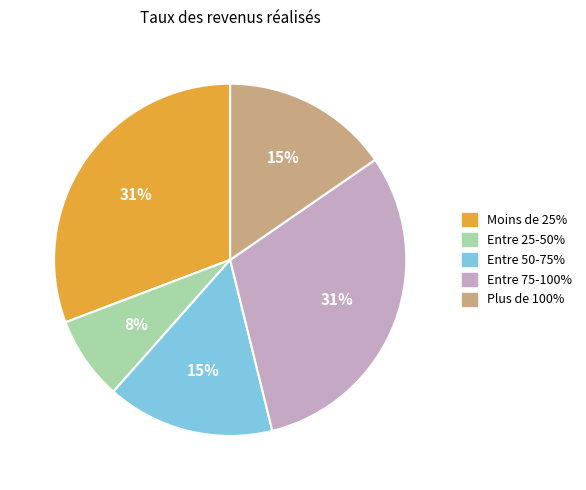

What is the ratio of the value at Entre 75-100% to the value at Moins de 25%?

1.0